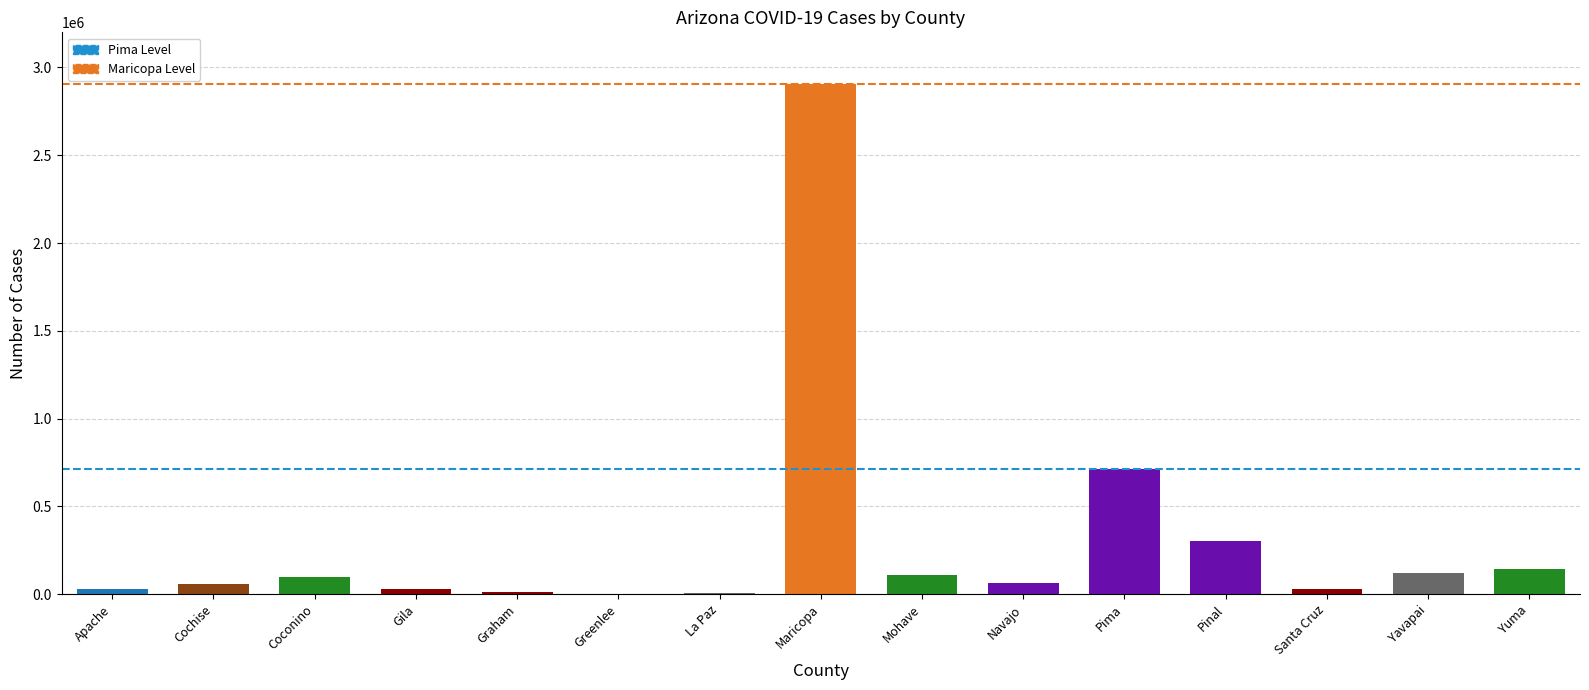

What is the sum of all values?

4631850